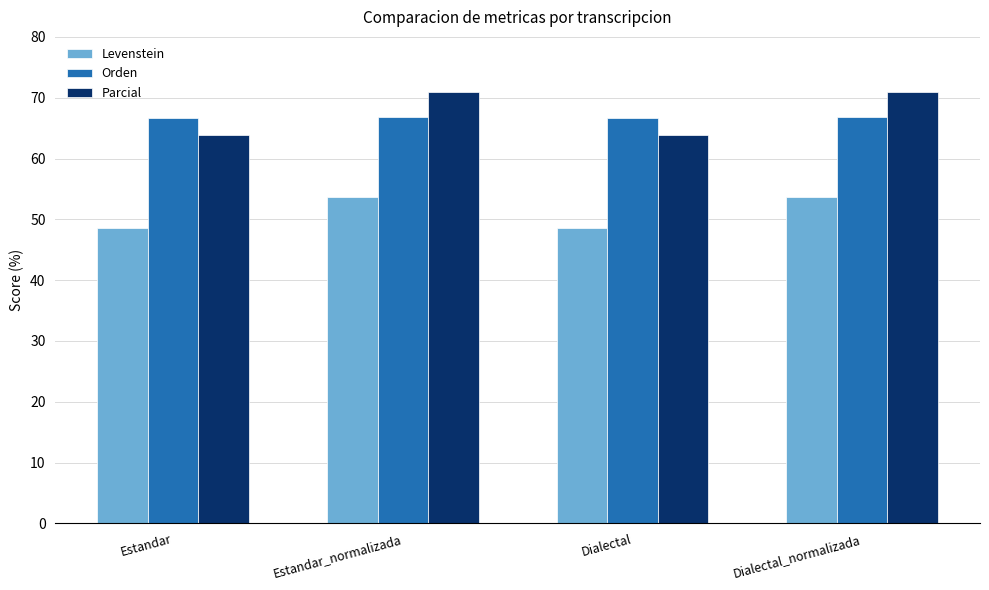

How many bars are there in total?

12